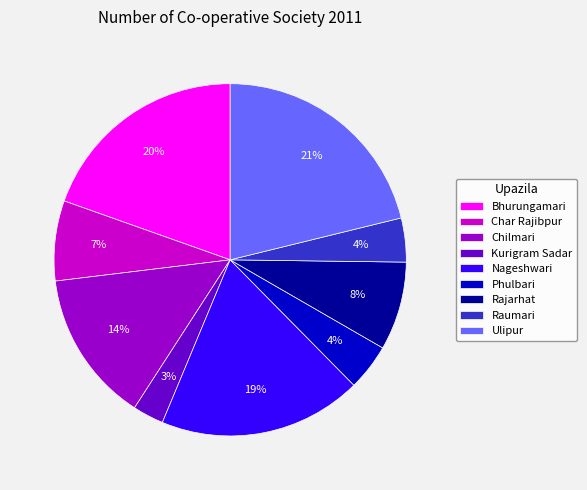

The Phulbari slice represents 18% of the pie. True or false?

False